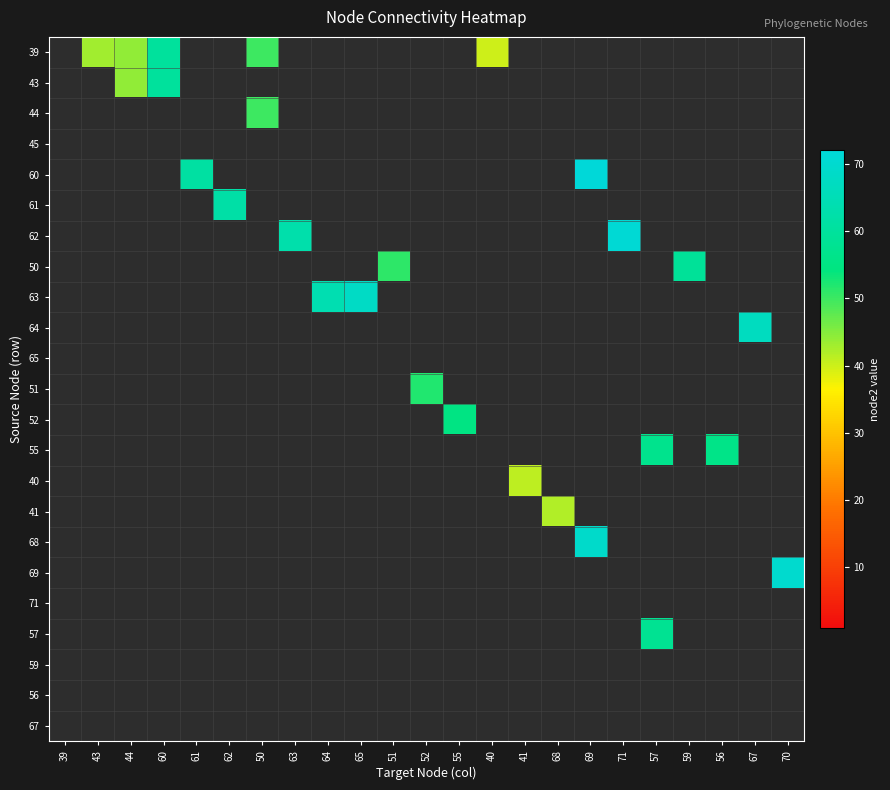

Reading right to left, transcribe all the data shown in this chart.

39: 70=0	67=0	56=0	59=0	57=0	71=0	69=0	68=0	41=0	40=40	55=0	52=0	51=0	65=0	64=0	63=0	50=50	62=0	61=0	60=60	44=44	43=43	39=0
43: 70=0	67=0	56=0	59=0	57=0	71=0	69=0	68=0	41=0	40=0	55=0	52=0	51=0	65=0	64=0	63=0	50=0	62=0	61=0	60=60	44=44	43=0	39=0
44: 70=0	67=0	56=0	59=0	57=0	71=0	69=0	68=0	41=0	40=0	55=0	52=0	51=0	65=0	64=0	63=0	50=50	62=0	61=0	60=0	44=0	43=0	39=0
45: 70=0	67=0	56=0	59=0	57=0	71=0	69=0	68=0	41=0	40=0	55=0	52=0	51=0	65=0	64=0	63=0	50=0	62=0	61=0	60=0	44=0	43=0	39=0
60: 70=0	67=0	56=0	59=0	57=0	71=0	69=72	68=0	41=0	40=0	55=0	52=0	51=0	65=0	64=0	63=0	50=0	62=0	61=61	60=0	44=0	43=0	39=0
61: 70=0	67=0	56=0	59=0	57=0	71=0	69=0	68=0	41=0	40=0	55=0	52=0	51=0	65=0	64=0	63=0	50=0	62=62	61=0	60=0	44=0	43=0	39=0
62: 70=0	67=0	56=0	59=0	57=0	71=71	69=0	68=0	41=0	40=0	55=0	52=0	51=0	65=0	64=0	63=63	50=0	62=0	61=0	60=0	44=0	43=0	39=0
50: 70=0	67=0	56=0	59=59	57=0	71=0	69=0	68=0	41=0	40=0	55=0	52=0	51=51	65=0	64=0	63=0	50=0	62=0	61=0	60=0	44=0	43=0	39=0
63: 70=0	67=0	56=0	59=0	57=0	71=0	69=0	68=0	41=0	40=0	55=0	52=0	51=0	65=68	64=64	63=0	50=0	62=0	61=0	60=0	44=0	43=0	39=0
64: 70=0	67=67	56=0	59=0	57=0	71=0	69=0	68=0	41=0	40=0	55=0	52=0	51=0	65=0	64=0	63=0	50=0	62=0	61=0	60=0	44=0	43=0	39=0
65: 70=0	67=0	56=0	59=0	57=0	71=0	69=0	68=0	41=0	40=0	55=0	52=0	51=0	65=0	64=0	63=0	50=0	62=0	61=0	60=0	44=0	43=0	39=0
51: 70=0	67=0	56=0	59=0	57=0	71=0	69=0	68=0	41=0	40=0	55=0	52=52	51=0	65=0	64=0	63=0	50=0	62=0	61=0	60=0	44=0	43=0	39=0
52: 70=0	67=0	56=0	59=0	57=0	71=0	69=0	68=0	41=0	40=0	55=55	52=0	51=0	65=0	64=0	63=0	50=0	62=0	61=0	60=0	44=0	43=0	39=0
55: 70=0	67=0	56=56	59=0	57=57	71=0	69=0	68=0	41=0	40=0	55=0	52=0	51=0	65=0	64=0	63=0	50=0	62=0	61=0	60=0	44=0	43=0	39=0
40: 70=0	67=0	56=0	59=0	57=0	71=0	69=0	68=0	41=41	40=0	55=0	52=0	51=0	65=0	64=0	63=0	50=0	62=0	61=0	60=0	44=0	43=0	39=0
41: 70=0	67=0	56=0	59=0	57=0	71=0	69=0	68=42	41=0	40=0	55=0	52=0	51=0	65=0	64=0	63=0	50=0	62=0	61=0	60=0	44=0	43=0	39=0
68: 70=0	67=0	56=0	59=0	57=0	71=0	69=69	68=0	41=0	40=0	55=0	52=0	51=0	65=0	64=0	63=0	50=0	62=0	61=0	60=0	44=0	43=0	39=0
69: 70=70	67=0	56=0	59=0	57=0	71=0	69=0	68=0	41=0	40=0	55=0	52=0	51=0	65=0	64=0	63=0	50=0	62=0	61=0	60=0	44=0	43=0	39=0
71: 70=0	67=0	56=0	59=0	57=0	71=0	69=0	68=0	41=0	40=0	55=0	52=0	51=0	65=0	64=0	63=0	50=0	62=0	61=0	60=0	44=0	43=0	39=0
57: 70=0	67=0	56=0	59=0	57=58	71=0	69=0	68=0	41=0	40=0	55=0	52=0	51=0	65=0	64=0	63=0	50=0	62=0	61=0	60=0	44=0	43=0	39=0
59: 70=0	67=0	56=0	59=0	57=0	71=0	69=0	68=0	41=0	40=0	55=0	52=0	51=0	65=0	64=0	63=0	50=0	62=0	61=0	60=0	44=0	43=0	39=0
56: 70=0	67=0	56=0	59=0	57=0	71=0	69=0	68=0	41=0	40=0	55=0	52=0	51=0	65=0	64=0	63=0	50=0	62=0	61=0	60=0	44=0	43=0	39=0
67: 70=0	67=0	56=0	59=0	57=0	71=0	69=0	68=0	41=0	40=0	55=0	52=0	51=0	65=0	64=0	63=0	50=0	62=0	61=0	60=0	44=0	43=0	39=0